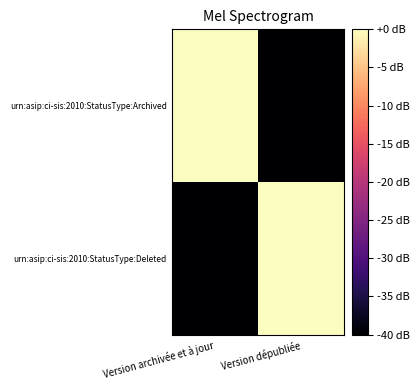

Which has a higher value, Version archivée et à jour or Version dépubliée?

Version archivée et à jour